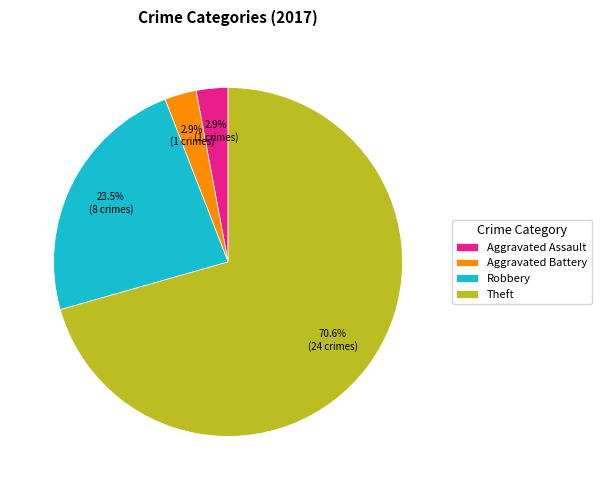

Which slice is the largest?

Theft